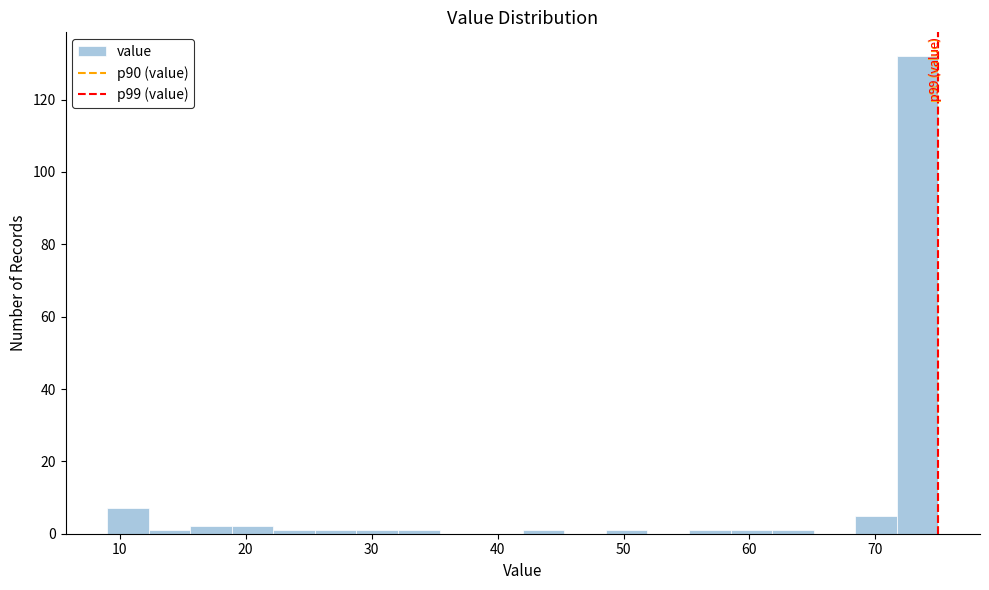

Read against the x-axis, roughly where is the centre of the tallest bar?

73